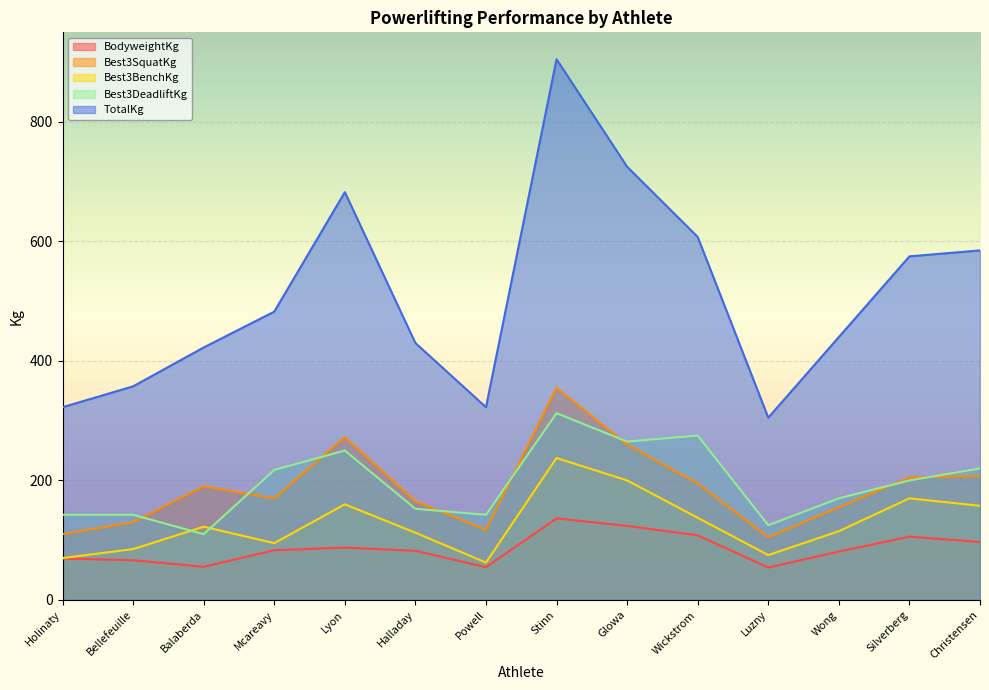

Which has a higher value, Halladay or Mcareavy?

Mcareavy